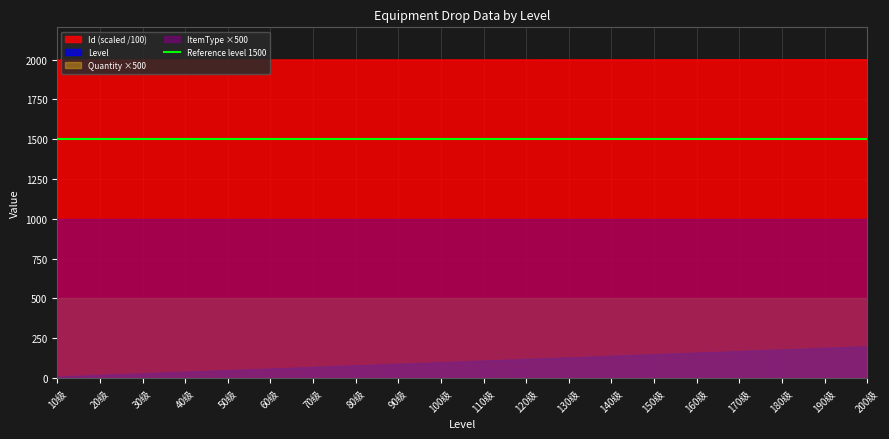

Which has a higher value, 190 or 80?

190